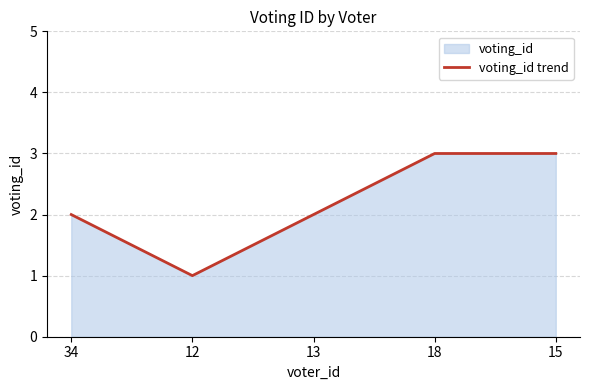

Rank the categories by value from lowest to highest.

12, 34, 13, 18, 15